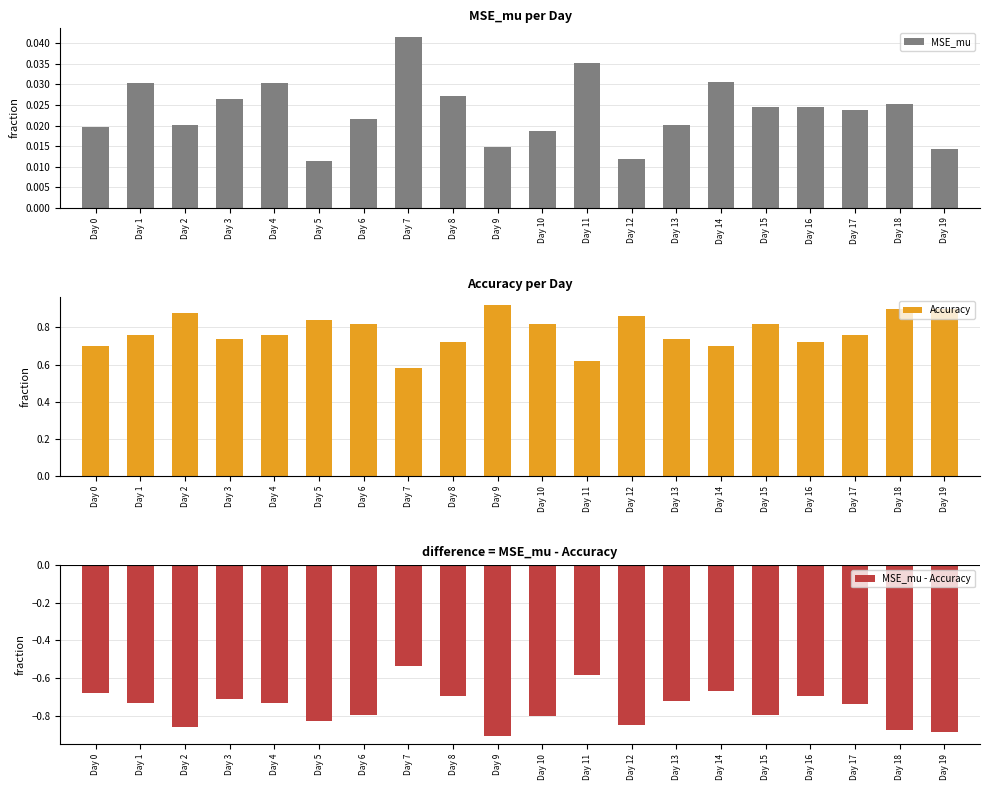

What is the difference between the MSE_mu - Accuracy values at Day 6 and Day 1?

0.1